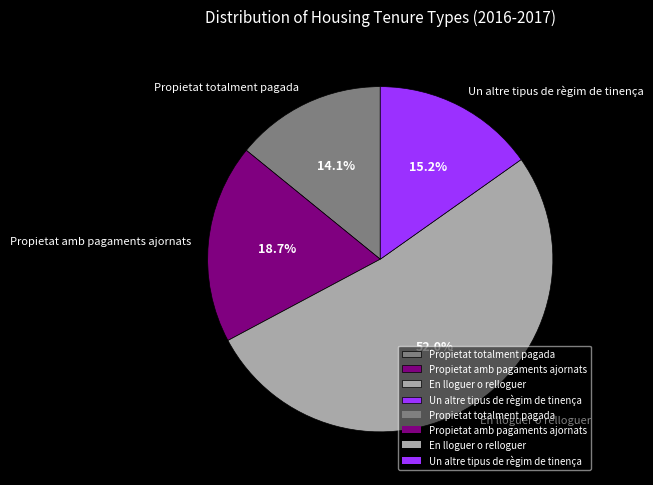

Count the number of slices in the pie.

4